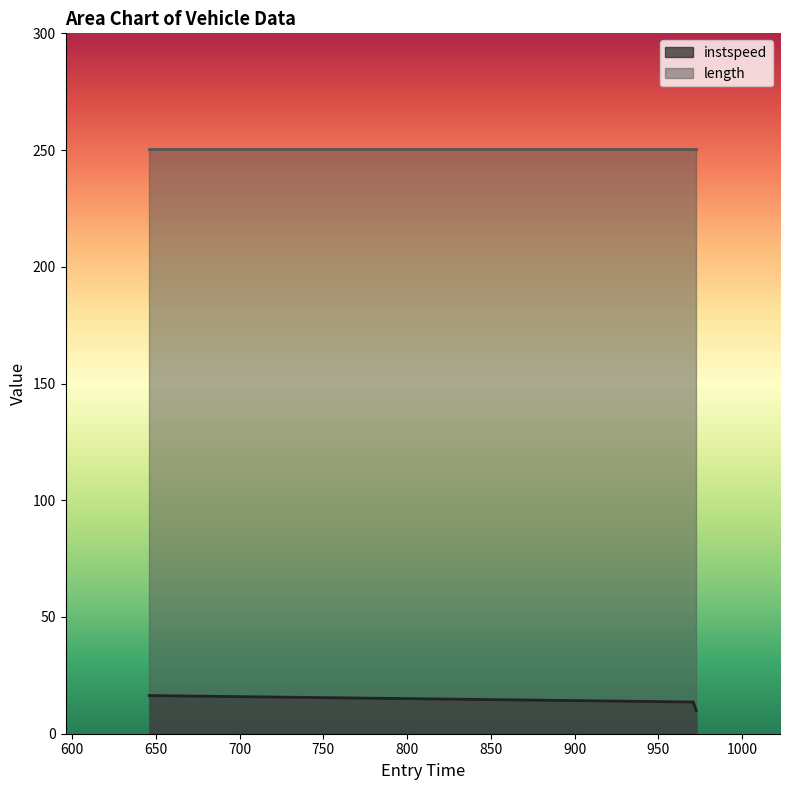

What is the change in value from 646.112921243554 to 972.6243401240629?

-6.4